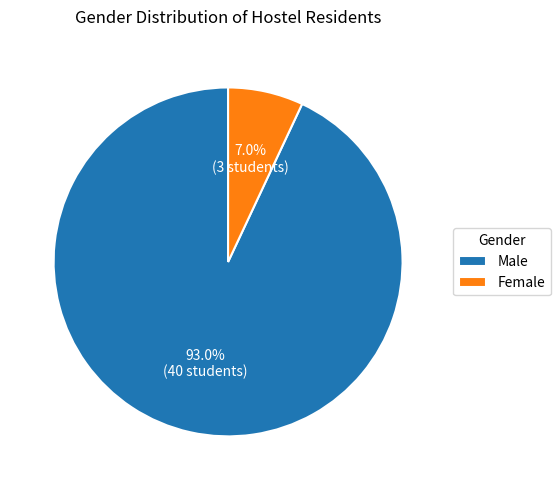

Do Male and Female together represent more than half of the pie?

Yes